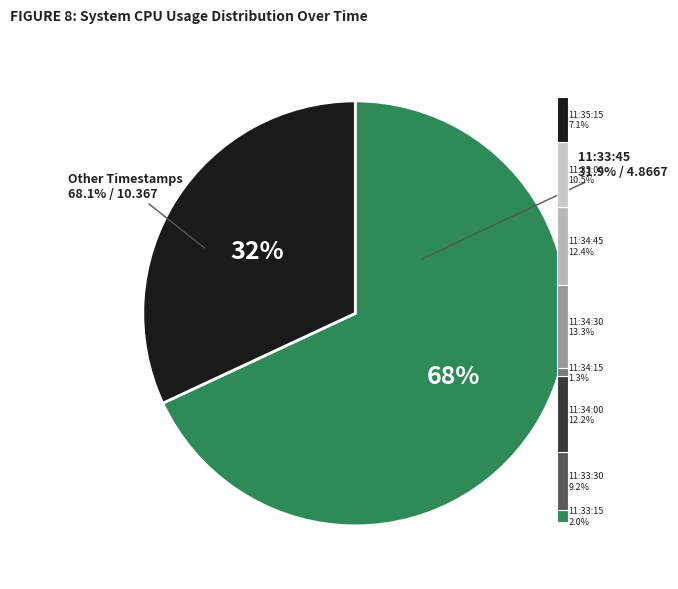

Approximately how many times larger is the value at 11:33:30 compared to 11:35:00?

0.9